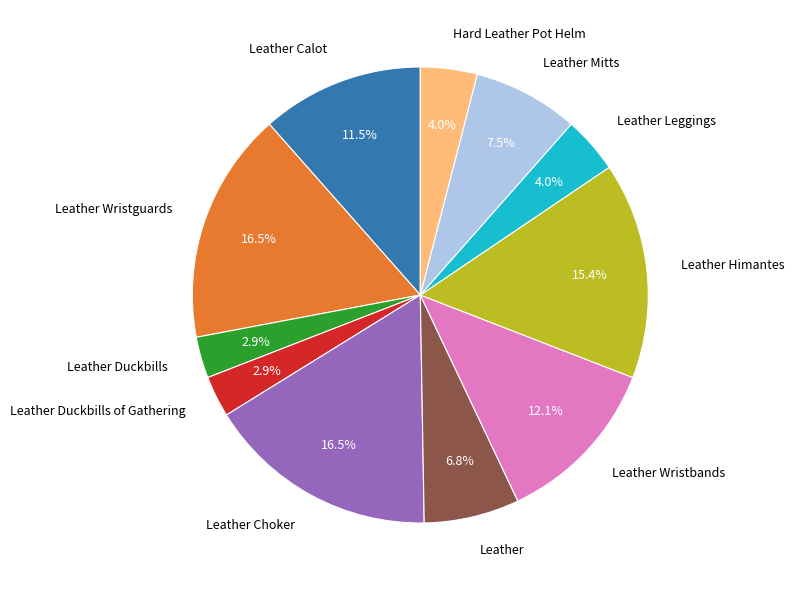

What portion of the pie excludes Leather Leggings?

96.0%